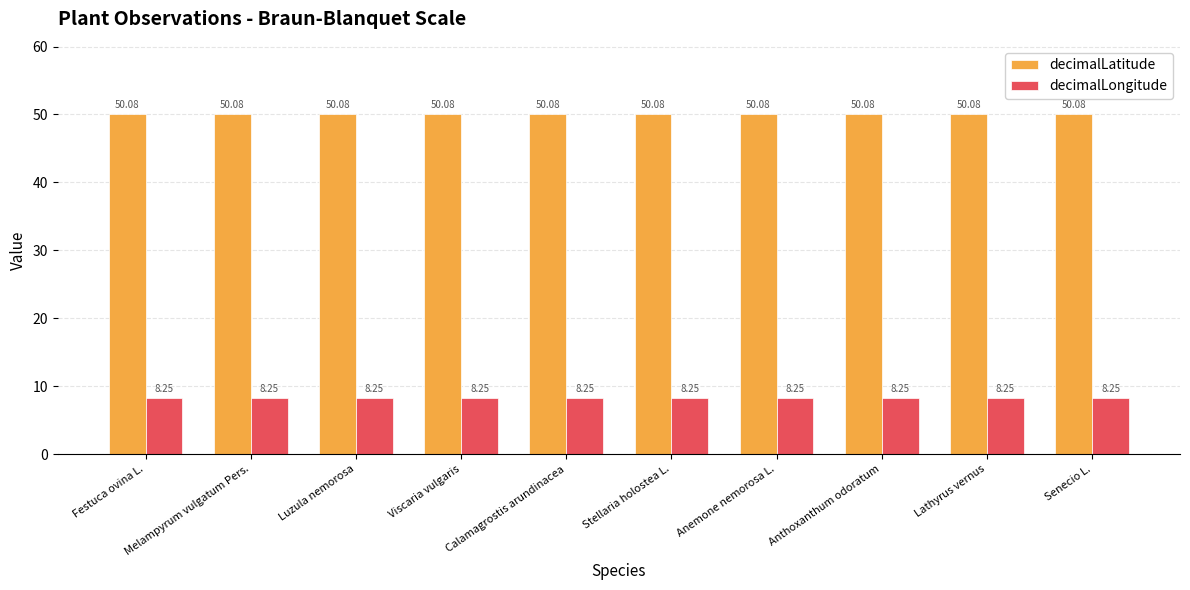

At how many categories does at least one series exceed 9?

10